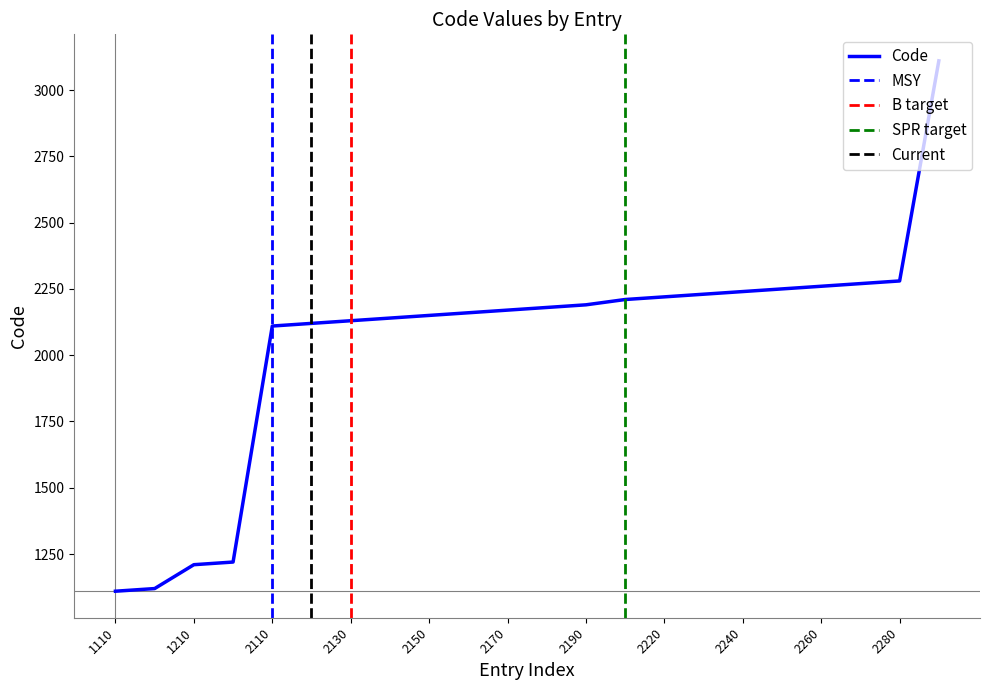

Where does the data first go above 2180?

2190